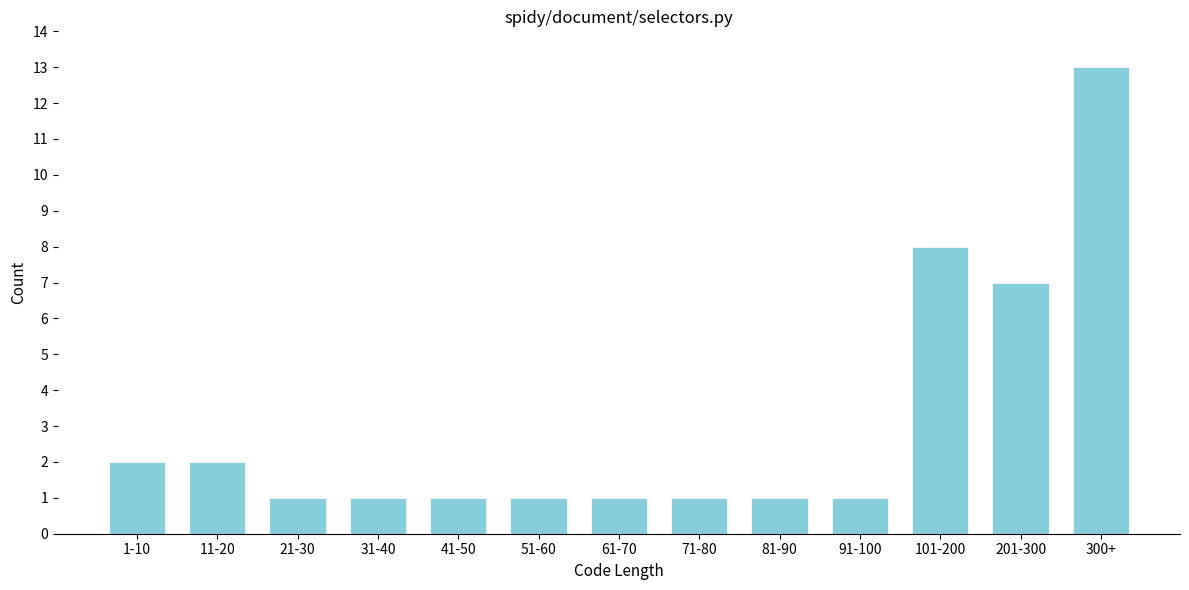

Reading left to right, list all the values displayed in this chart.

2	2	1	1	1	1	1	1	1	1	8	7	13